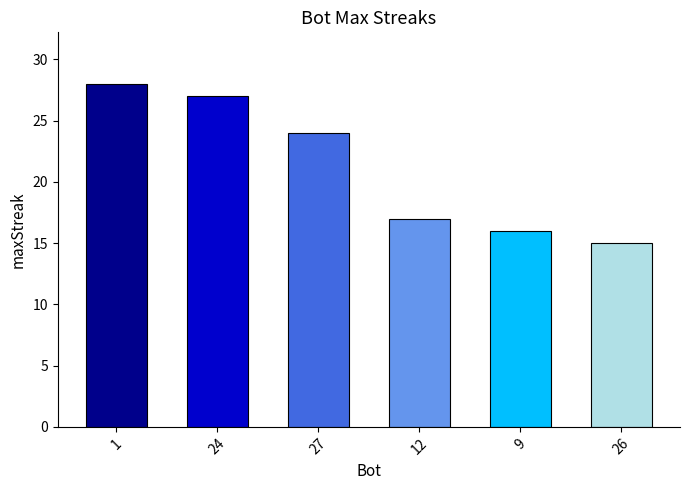

What is the smallest value displayed?

15